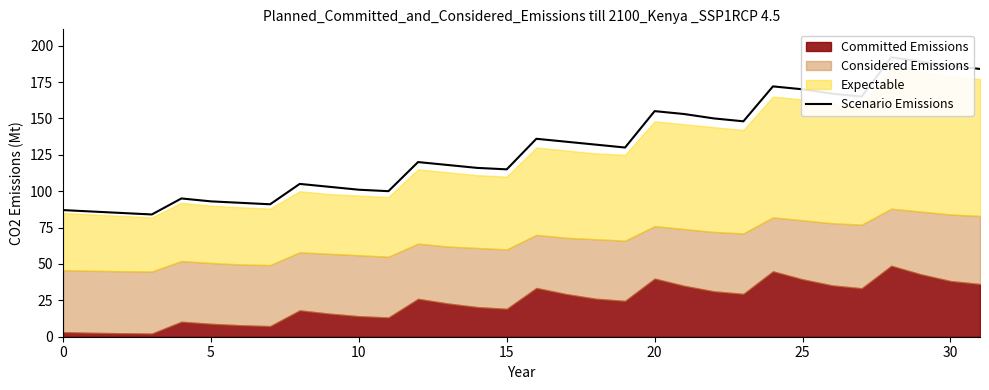

How many data points does each series have?

32